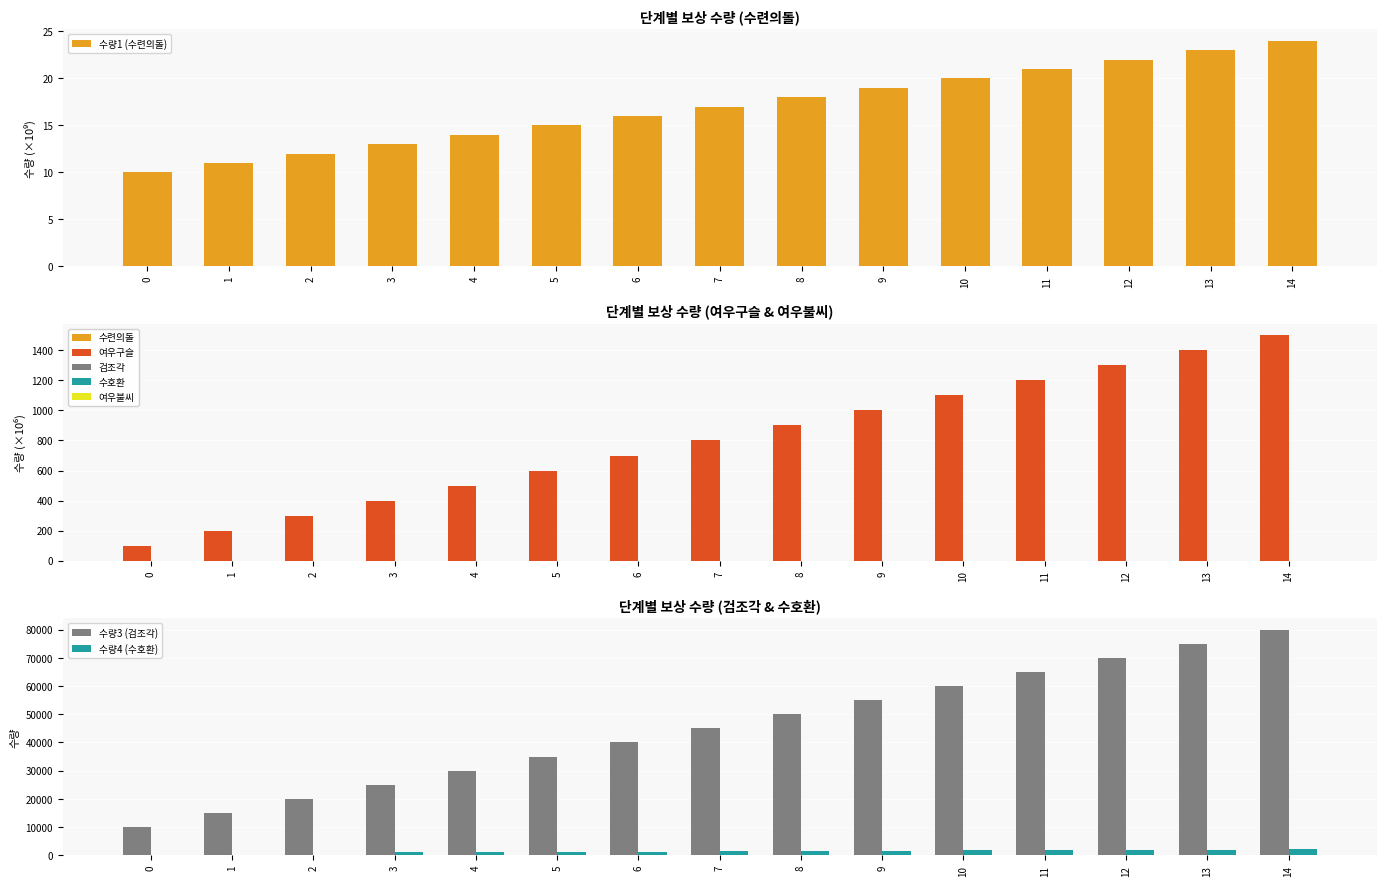

How many data points in 수량2 (여우구슬) are above 800?

7